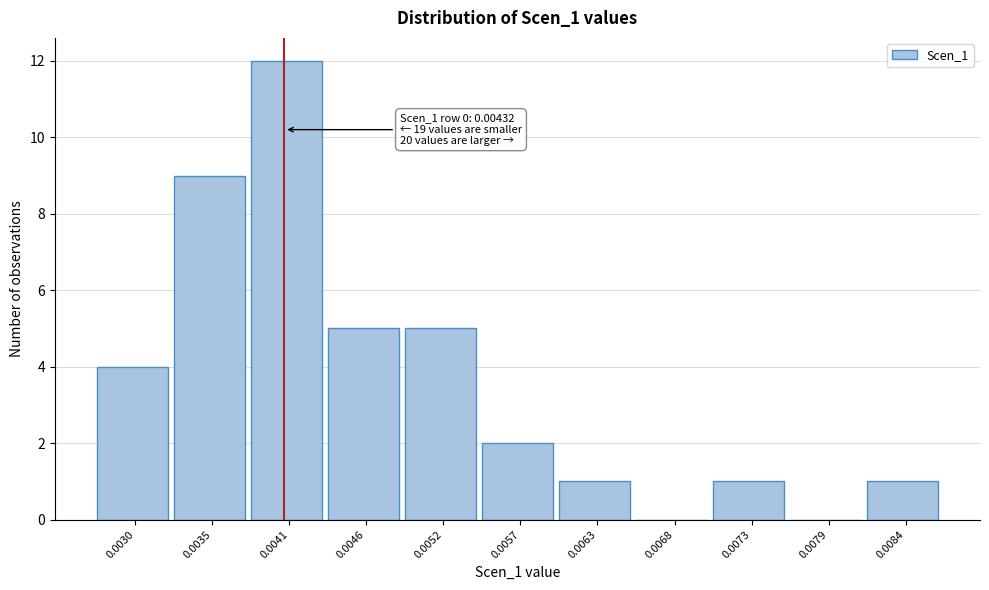

Reading left to right, what are all the values shown in this chart?

0.0030=4	0.0035=9	0.0041=12	0.0046=5	0.0052=5	0.0057=2	0.0063=1	0.0068=0	0.0073=1	0.0079=0	0.0084=1